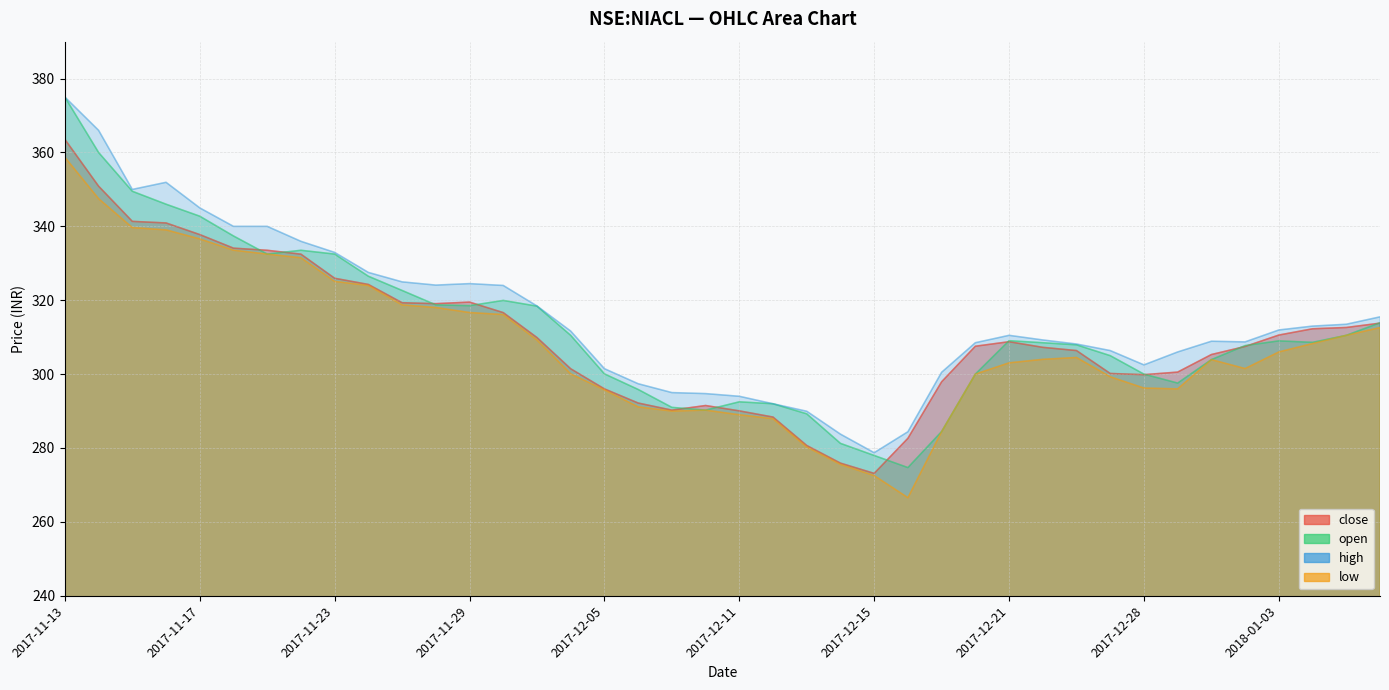

What is the minimum value shown in the chart?

266.5